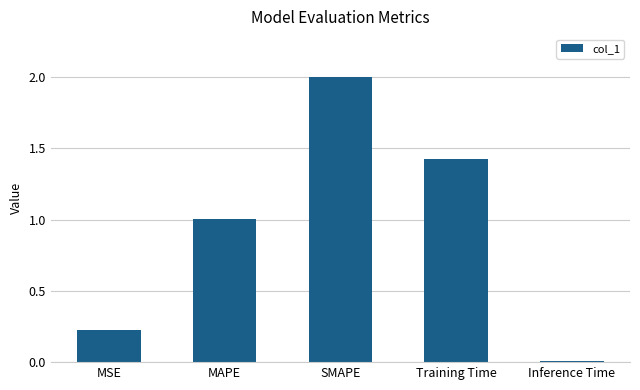

Where does the data first go above 1?

MAPE